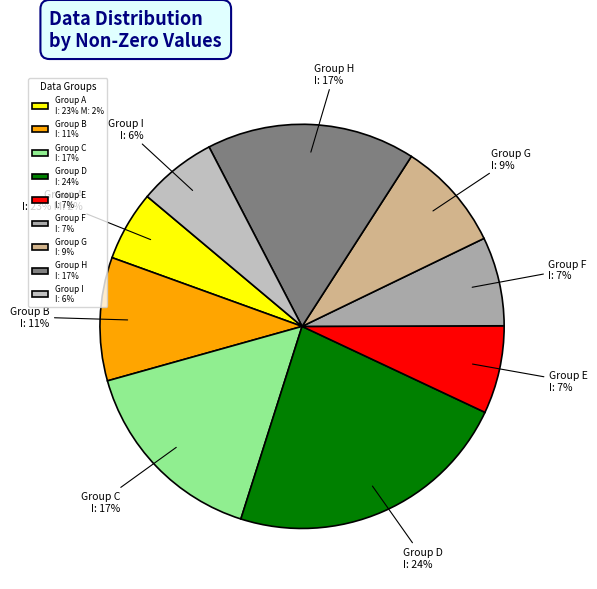

How many slices are in this pie chart?

9